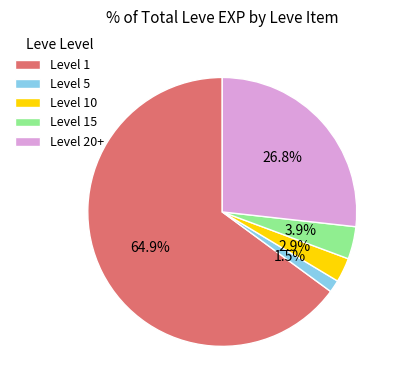

Which slice is the largest?

Level 1